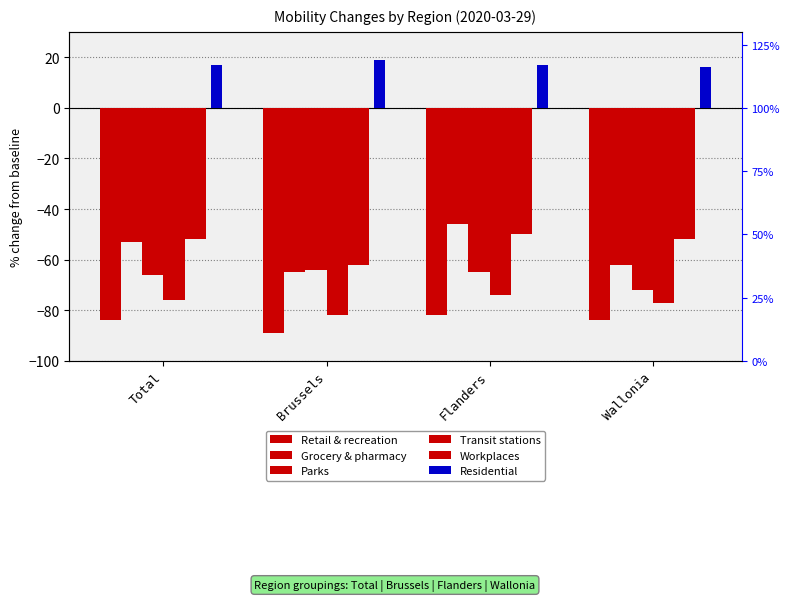

What is the greatest value displayed?

19